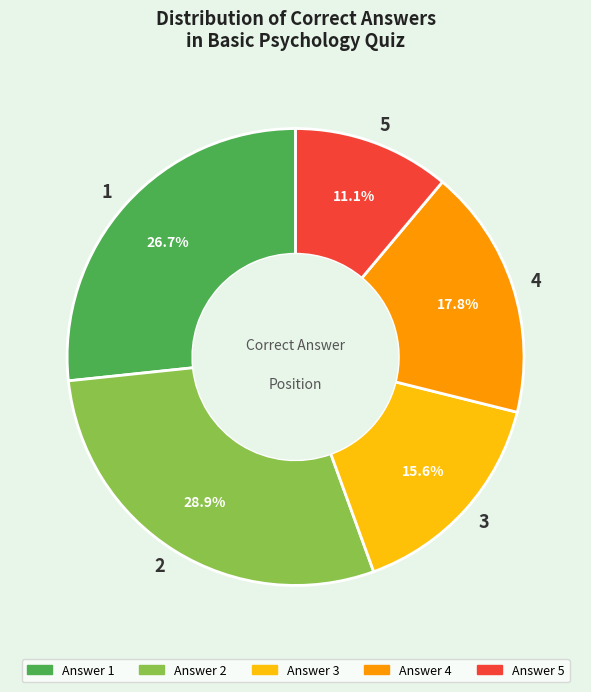

To the nearest percent, what is the average slice percentage?

20%